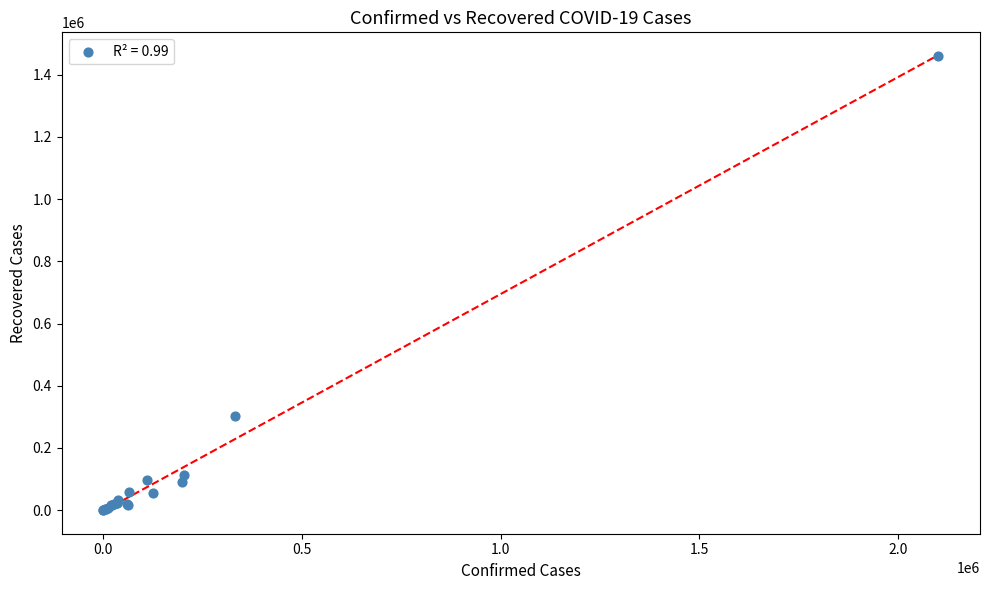

What Y value in the scatter plot is closest to 729646?

301794